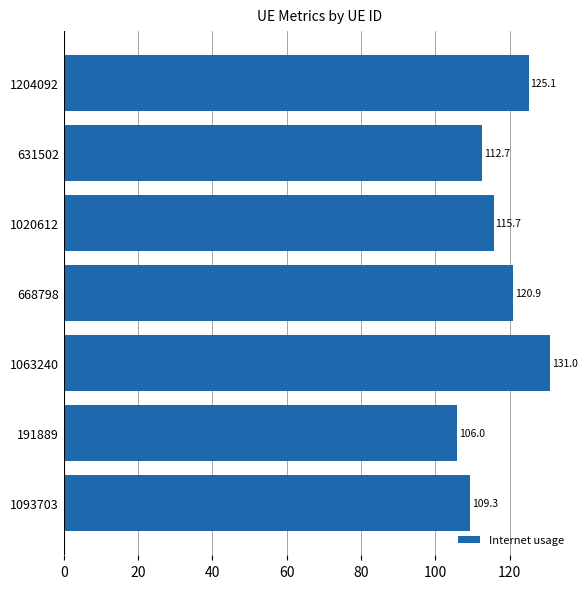

Count the number of values greater than 115.

4